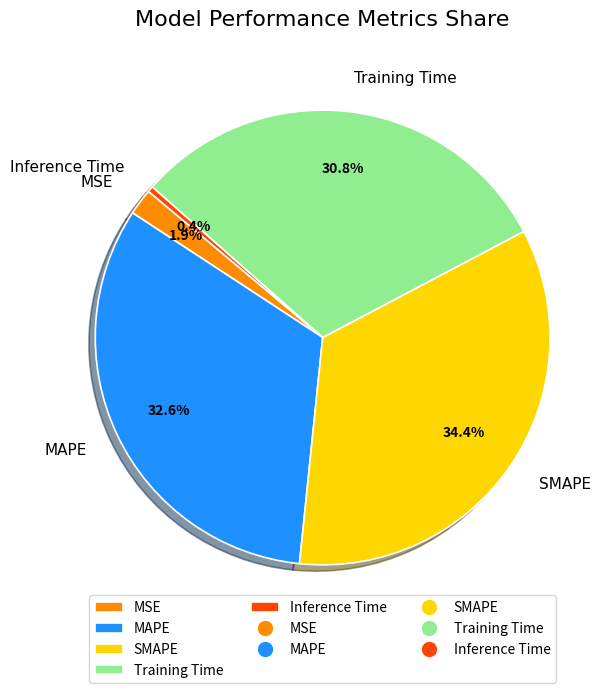

True or false: Training Time accounts for 31% of the total.

True